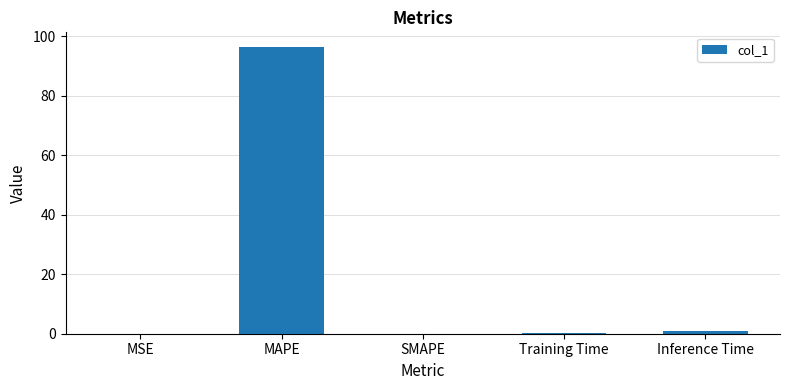

What is the difference between the values at Training Time and MAPE?

96.4